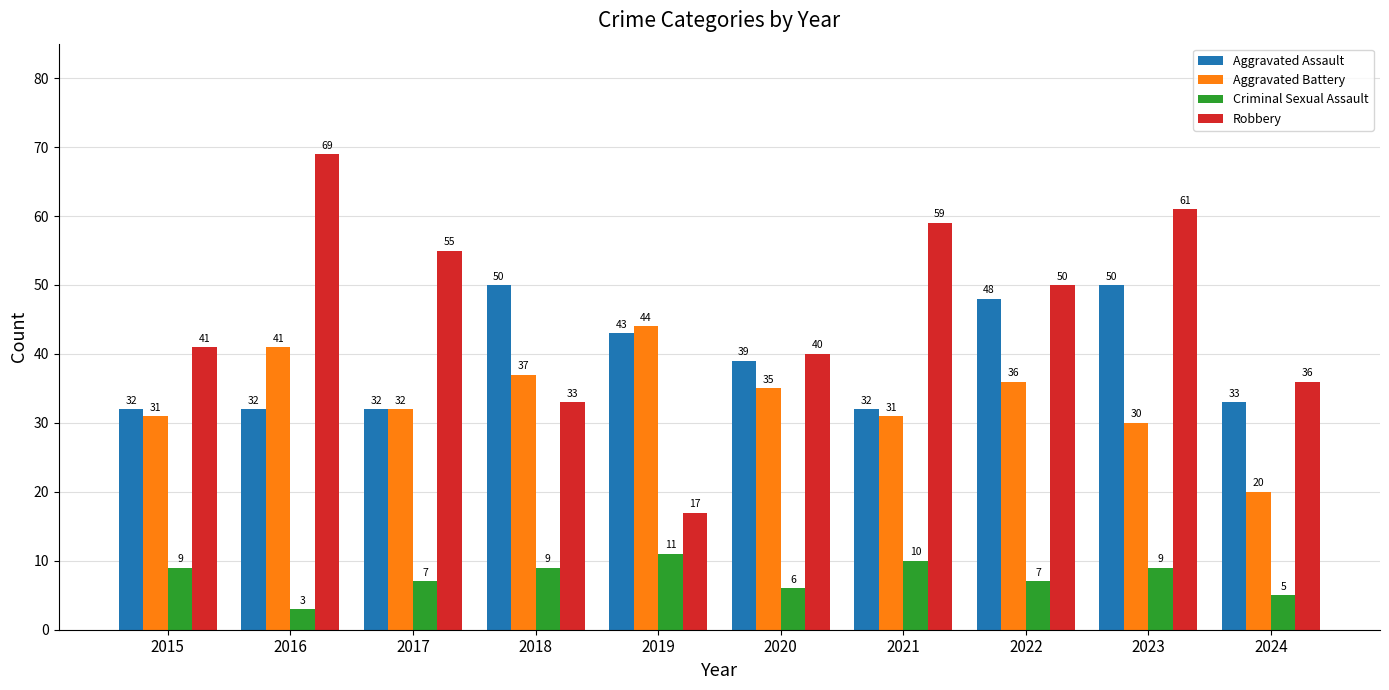

What is the smallest value displayed?

3